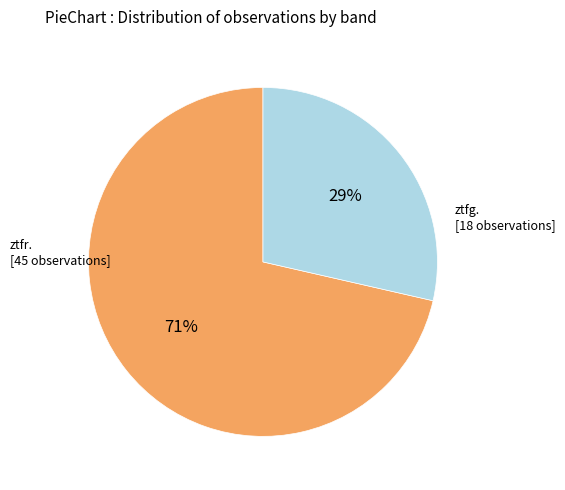

Is there a majority slice in this chart?

Yes